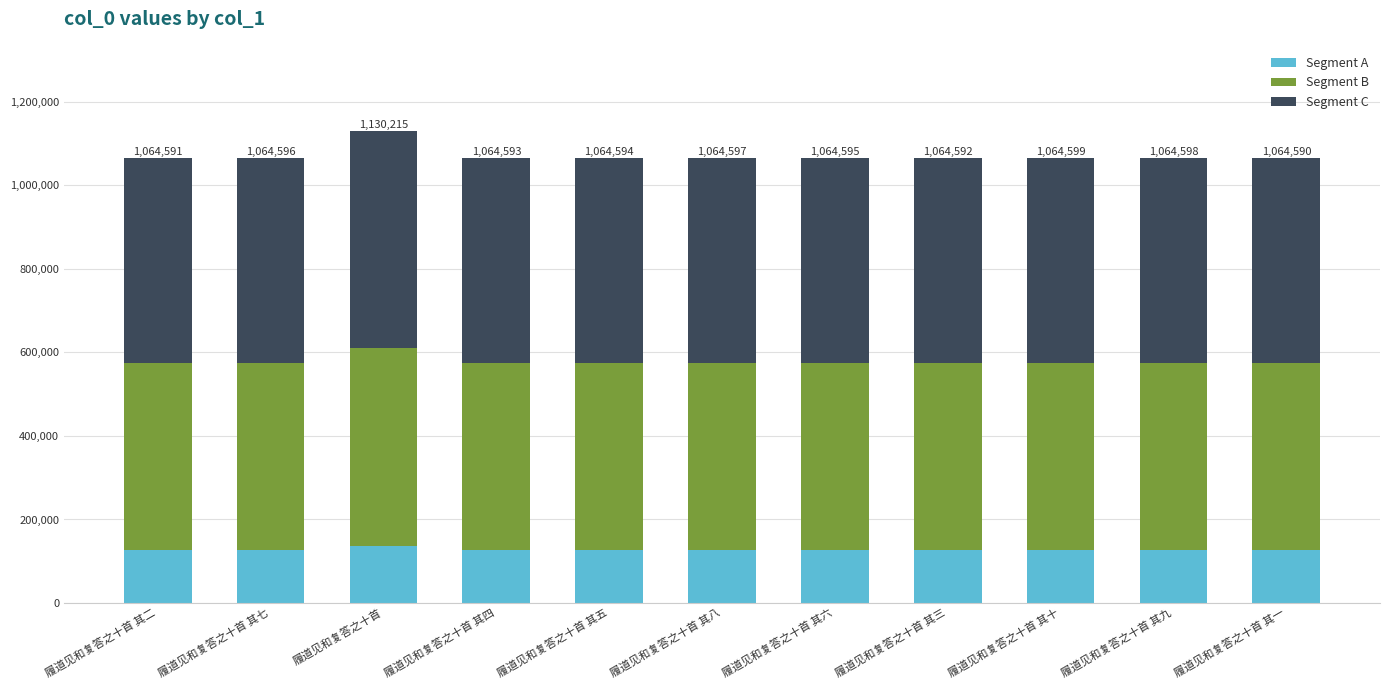

What is the difference between the maximum and second lowest values in the Segment A series?

7874.9